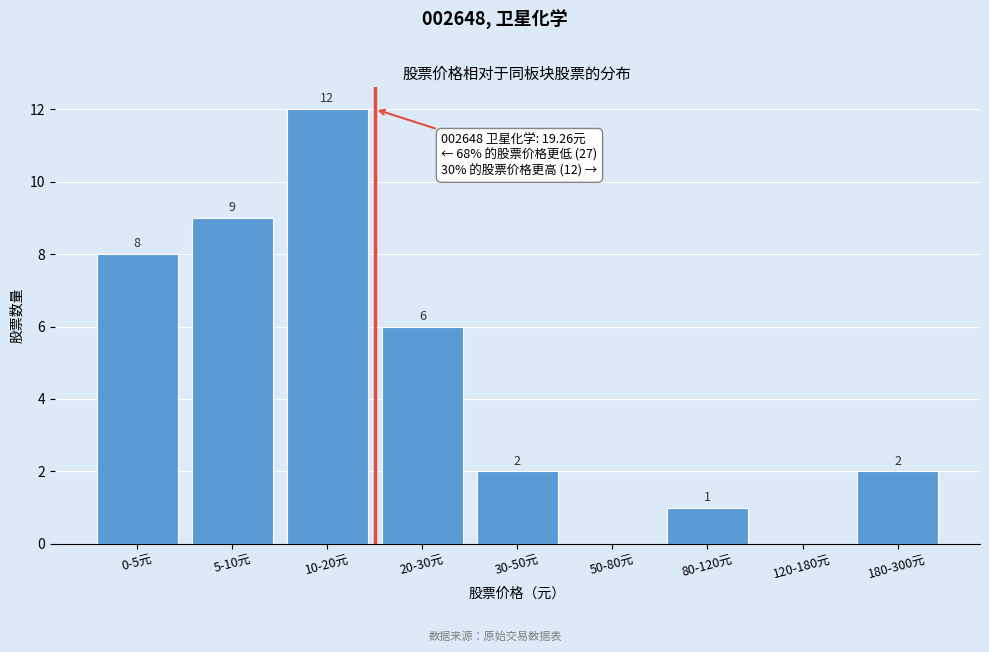

Reading left to right, transcribe all the data shown in this chart.

0-5元=8	5-10元=9	10-20元=12	20-30元=6	30-50元=2	50-80元=0	80-120元=1	120-180元=0	180-300元=2